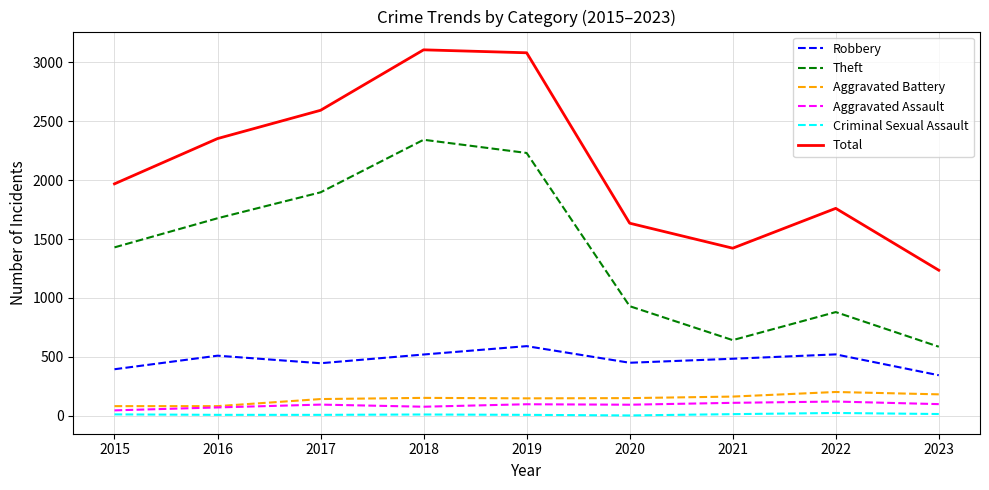

Is this an area chart (filled region under the line)?

No